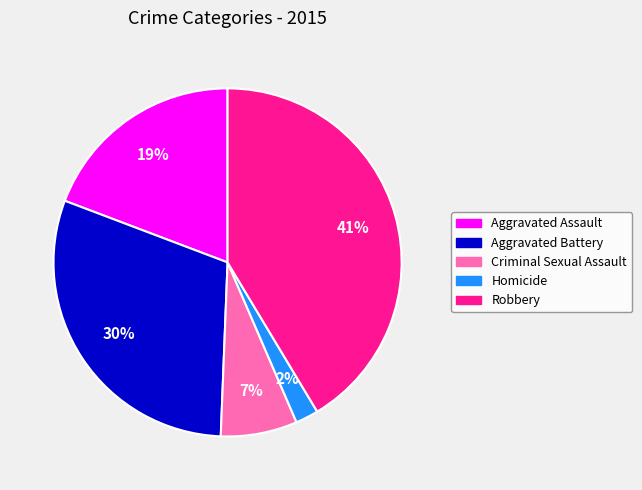

Between Aggravated Assault and Criminal Sexual Assault, which is larger?

Aggravated Assault